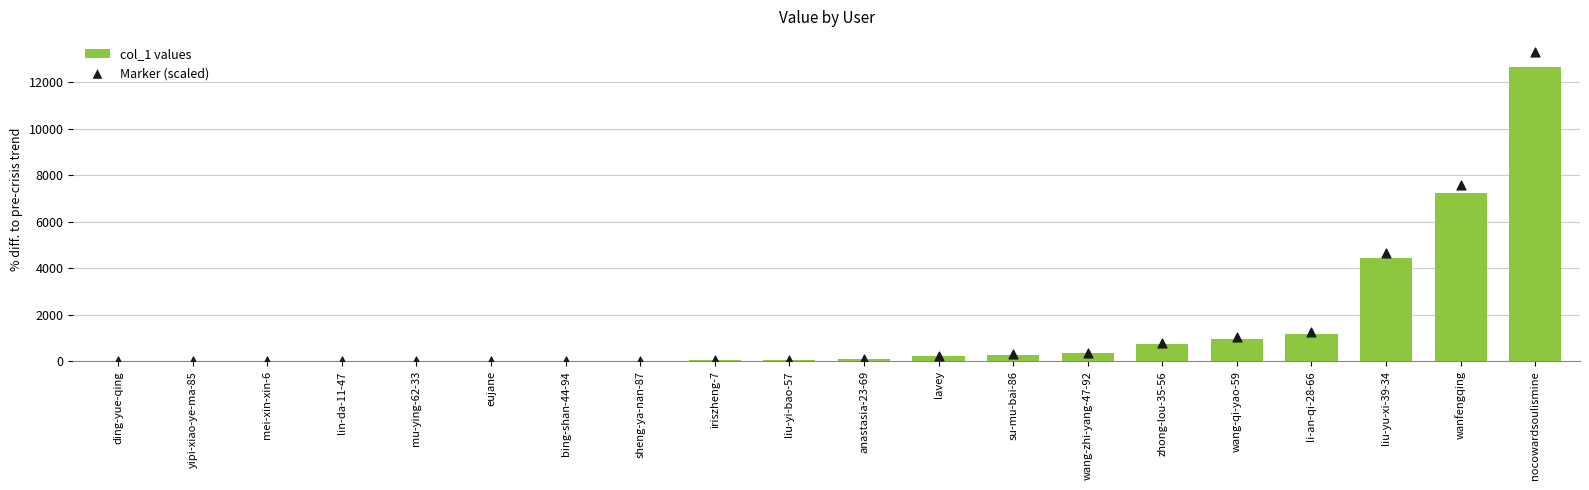

What is the ratio of the value at lavey to the value at iriszheng-7?

4.9